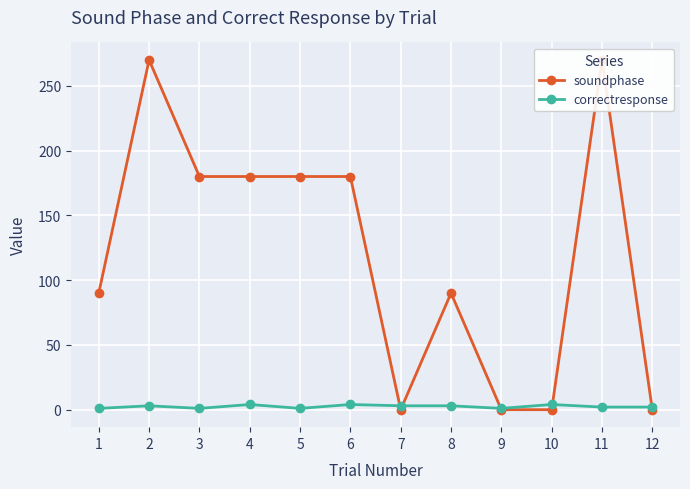

What is the maximum value for soundphase?

270